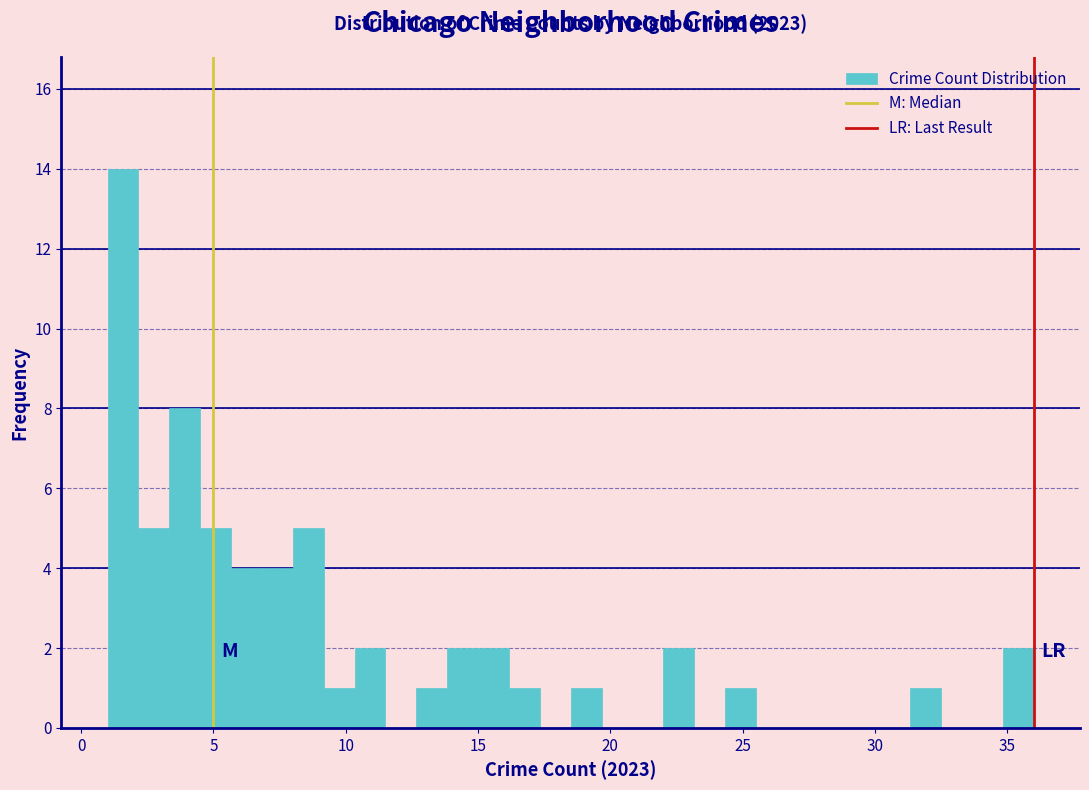

Read against the x-axis, roughly where is the centre of the tallest bar?

1.5